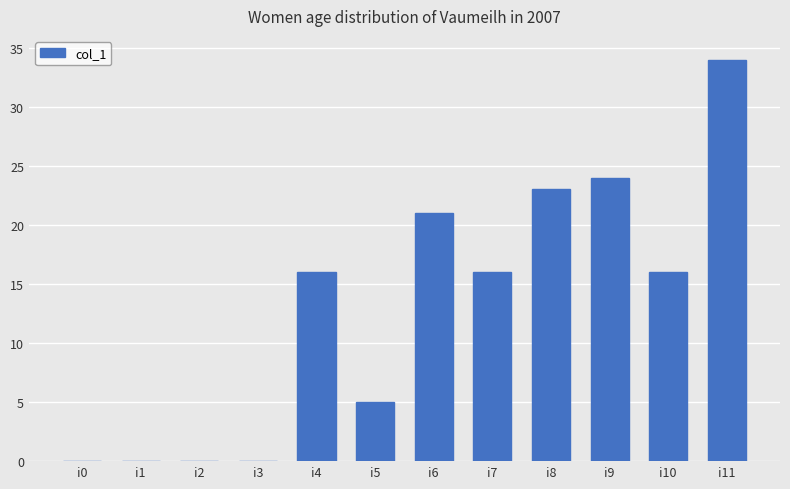

Reading left to right, extract all data points from this chart.

0	0	0	0	16	5	21	16	23	24	16	34